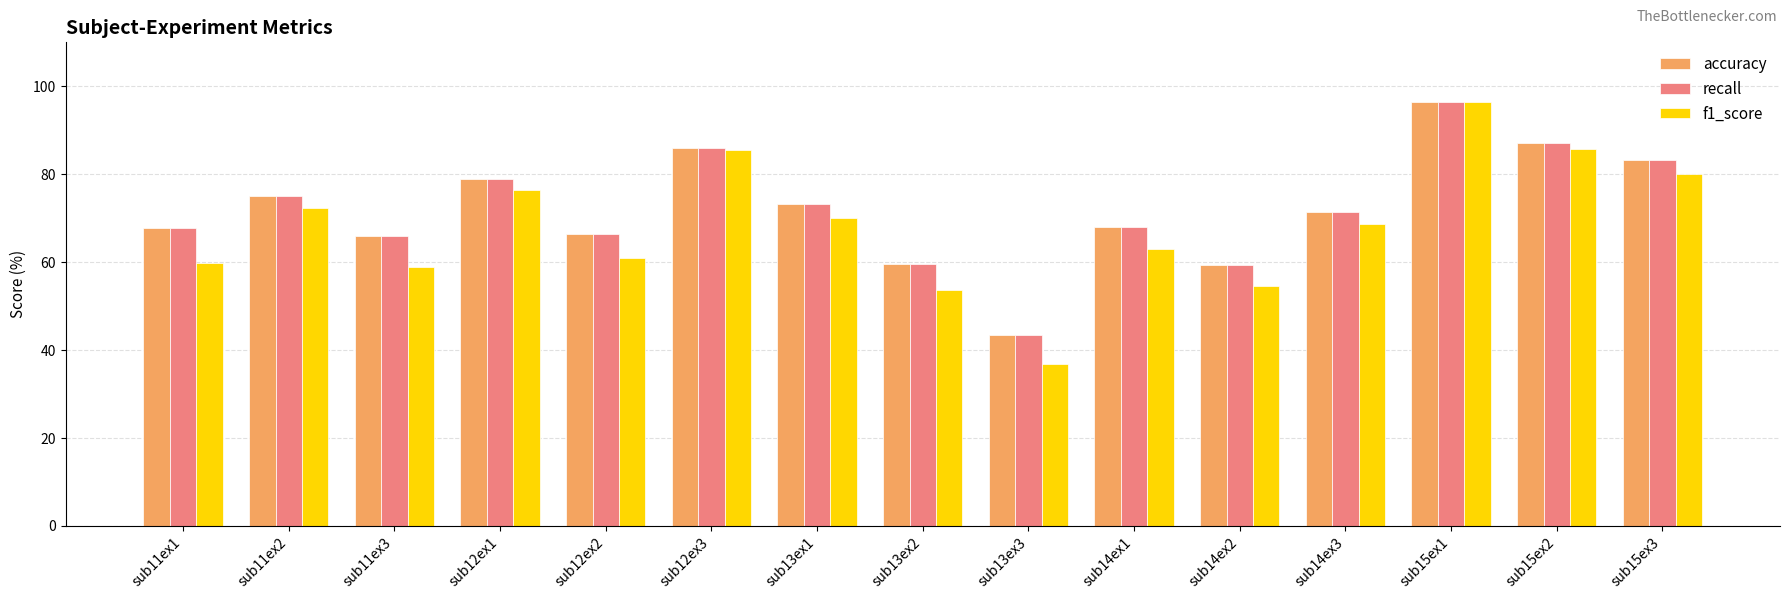

At which category is the sum across all series the highest?

sub15ex1